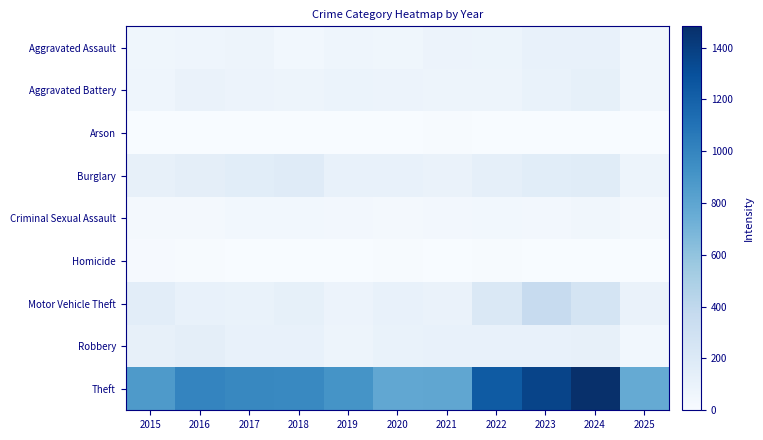

What is the total value across all series at 2020?

1278